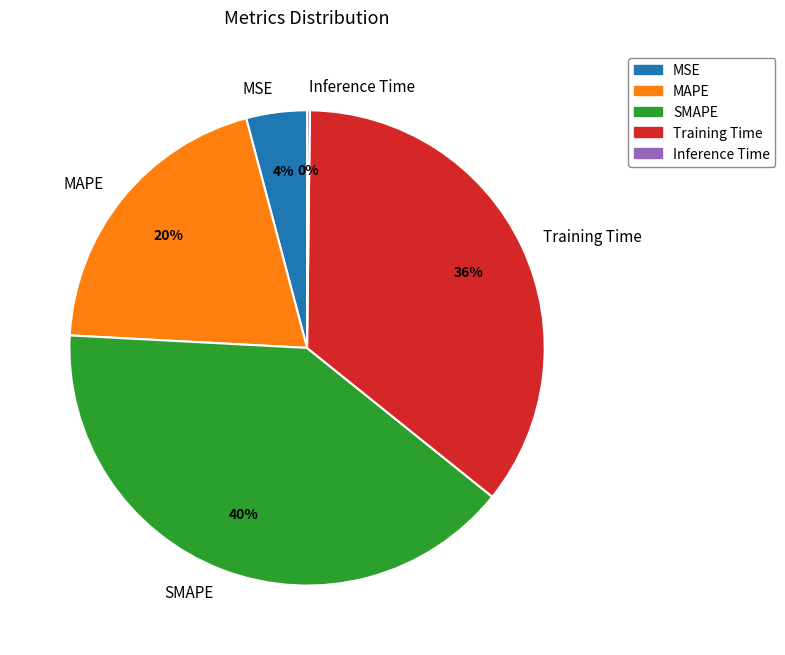

To the nearest percent, what is the combined percentage of MAPE and SMAPE?

60%